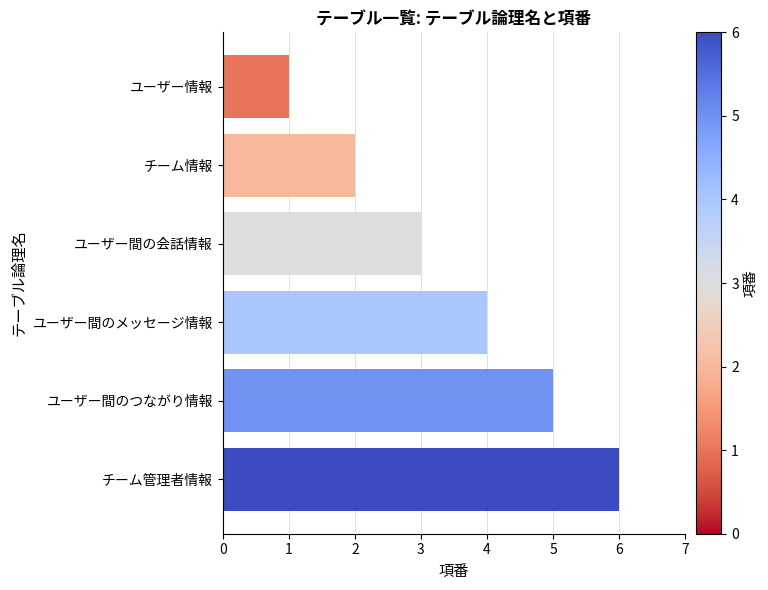

What is the average value?

4